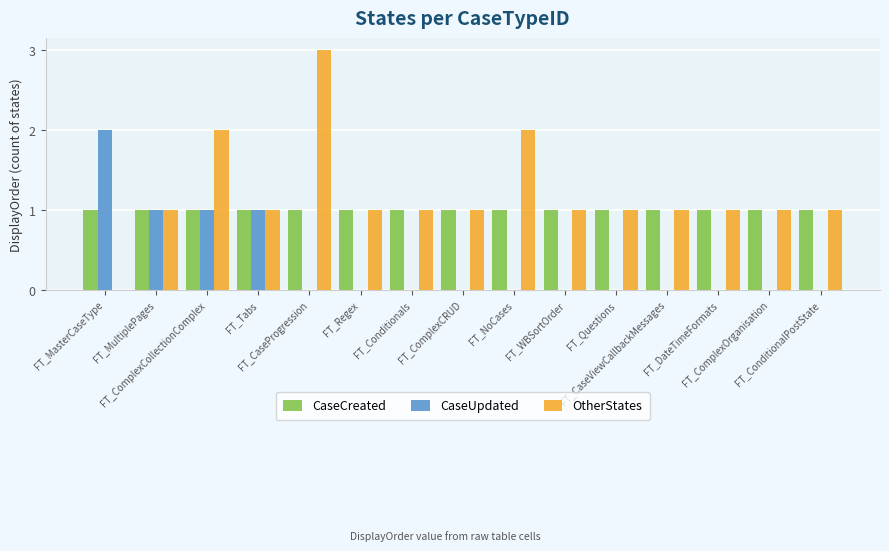

What is the sum of all OtherStates values?

18